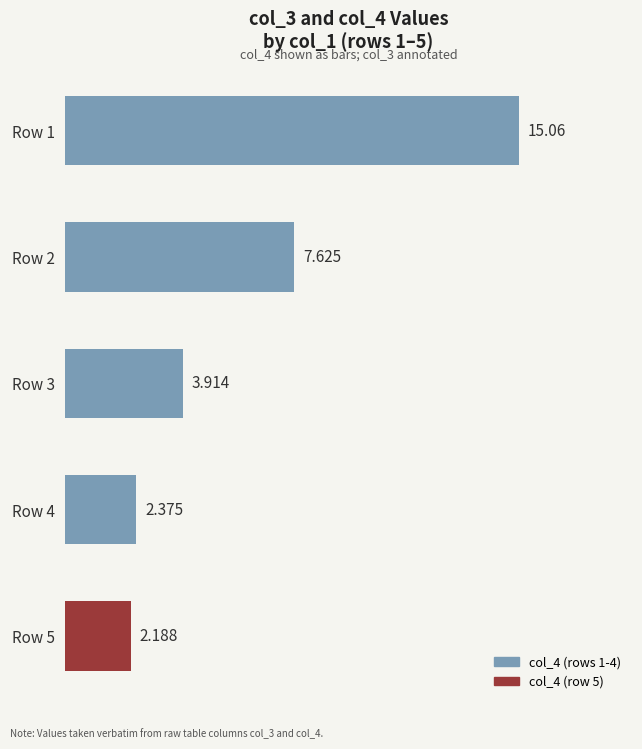

Count the number of categories in the chart.

5